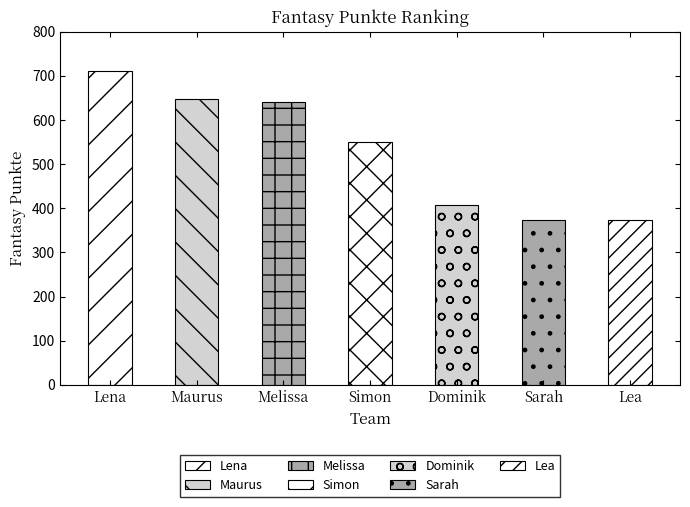

What is the greatest value displayed?

710